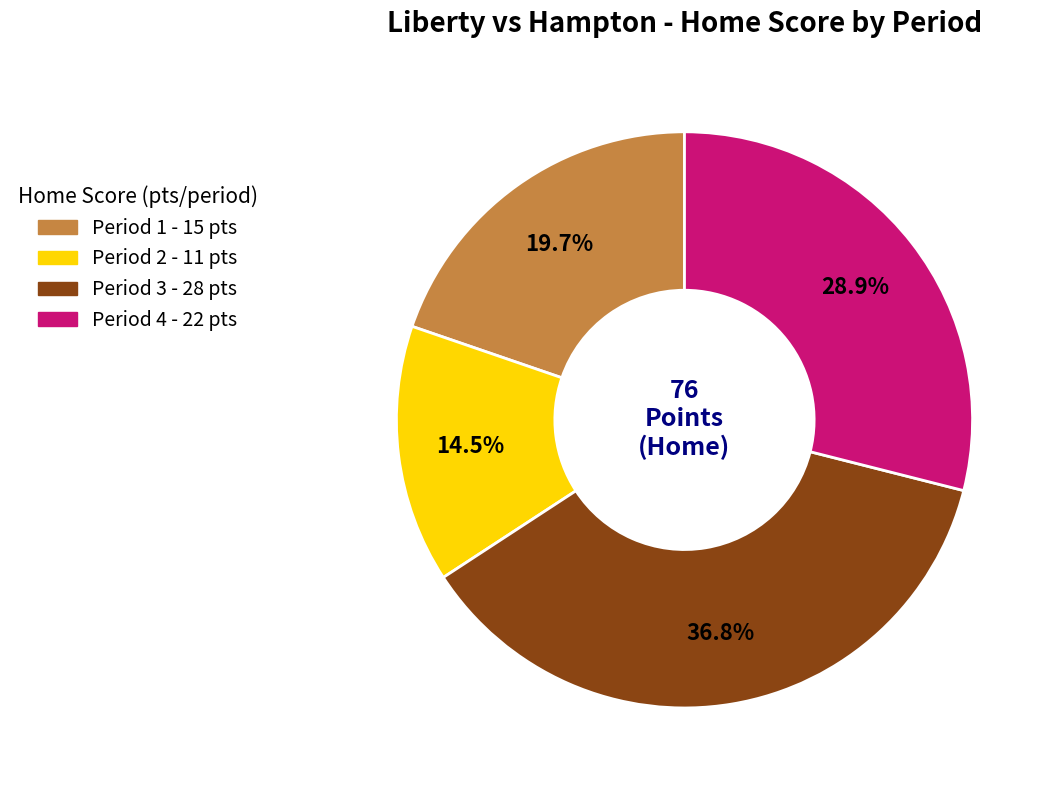

Is there any slice that represents more than half of the pie?

No